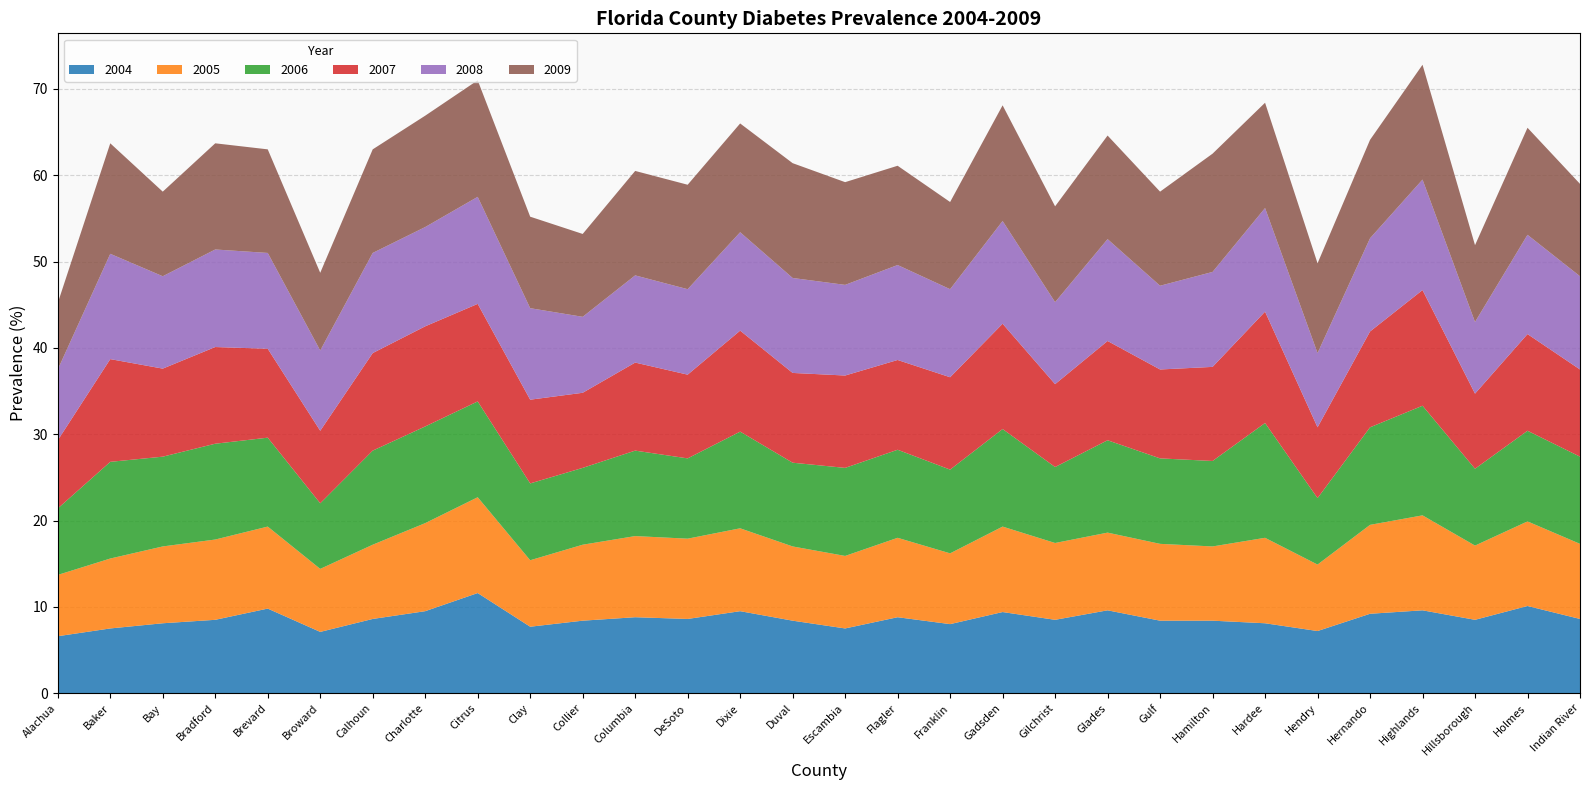

Reading left to right, transcribe all the data shown in this chart.

2004_Percent: 6.6	7.5	8.1	8.5	9.8	7.1	8.6	9.5	11.6	7.7	8.4	8.8	8.6	9.5	8.4	7.5	8.8	8.0	9.4	8.5	9.6	8.4	8.4	8.1	7.2	9.2	9.6	8.5	10.1	8.6
2005_Percent: 7.1	8.1	8.9	9.3	9.5	7.3	8.6	10.2	11.1	7.7	8.8	9.4	9.3	9.6	8.6	8.4	9.2	8.2	9.9	8.9	9.0	8.9	8.6	9.9	7.7	10.3	11.0	8.6	9.8	8.7
2006_Percent: 7.7	11.2	10.4	11.1	10.3	7.6	10.9	11.2	11.1	8.9	8.9	9.9	9.3	11.2	9.7	10.2	10.2	9.7	11.3	8.8	10.7	9.9	9.9	13.3	7.7	11.3	12.7	8.9	10.5	10.1
2007_Percent: 7.9	11.9	10.2	11.2	10.3	8.4	11.3	11.6	11.3	9.7	8.7	10.2	9.7	11.7	10.4	10.7	10.4	10.7	12.2	9.6	11.5	10.3	10.9	12.9	8.2	11.1	13.4	8.7	11.2	10.1
2008_Percent: 8.2	12.2	10.7	11.3	11.1	9.3	11.6	11.5	12.4	10.6	8.8	10.1	9.9	11.4	11.0	10.5	11.0	10.2	11.9	9.5	11.8	9.7	11.0	12.0	8.6	10.8	12.8	8.3	11.5	10.8
2009_Percent: 7.7	12.8	9.8	12.3	12.0	9.0	12.0	12.9	13.5	10.6	9.6	12.1	12.1	12.6	13.3	11.9	11.5	10.1	13.4	11.1	12.0	10.9	13.7	12.2	10.4	11.4	13.3	8.9	12.4	10.7